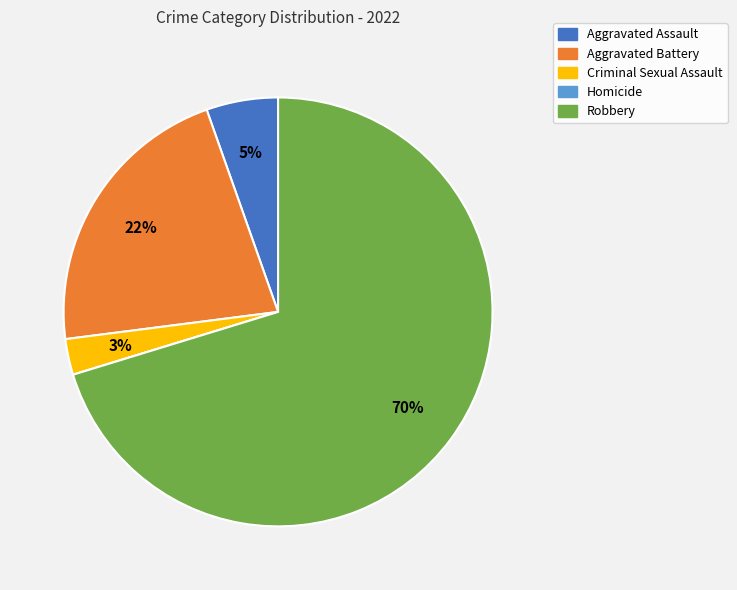

To the nearest percent, what percentage of the pie is Criminal Sexual Assault?

3%